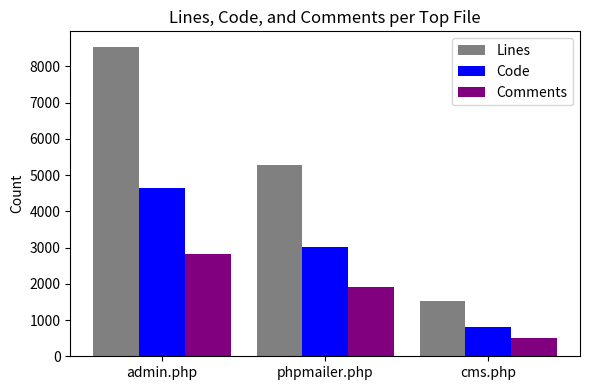

Which category has the lowest value in the Comments series?

cms.php